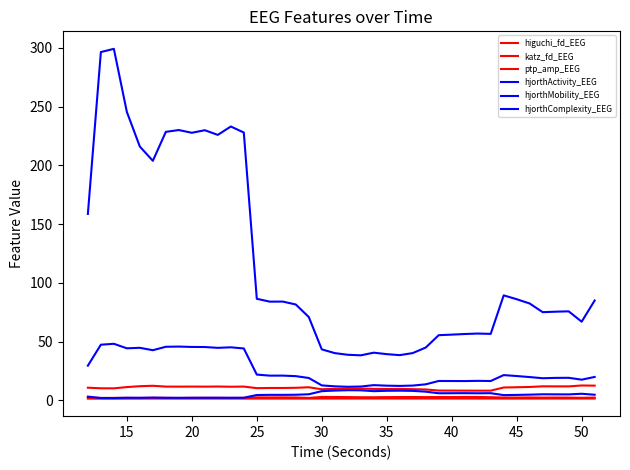

Does the chart have visible grid lines?

No